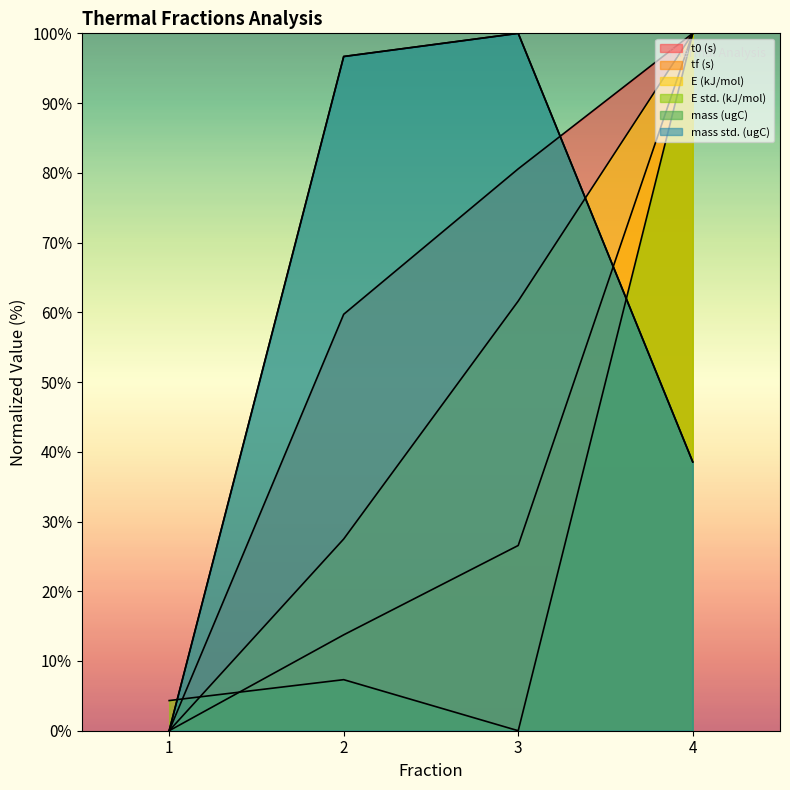

Reading left to right, what are all the values shown in this chart?

t0 (s): 1=0.0	2=59.7	3=80.6	4=100.0
tf (s): 1=0.0	2=13.8	3=26.6	4=100.0
E (kJ/mol): 1=0.0	2=27.5	3=61.6	4=100.0
E std. (kJ/mol): 1=4.3	2=7.3	3=0.0	4=100.0
mass (ugC): 1=0.0	2=96.7	3=100.0	4=38.5
mass std. (ugC): 1=0.0	2=96.7	3=100.0	4=38.5